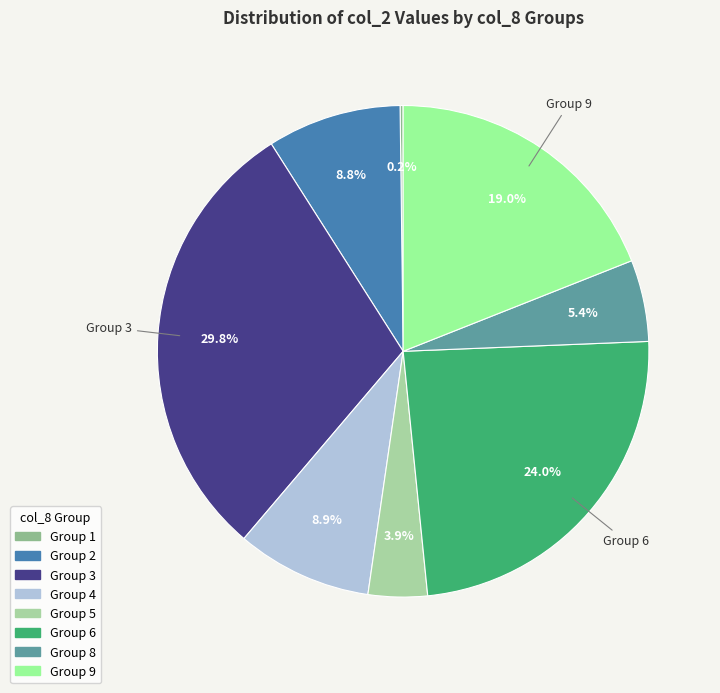

Is there any slice that represents more than half of the pie?

No